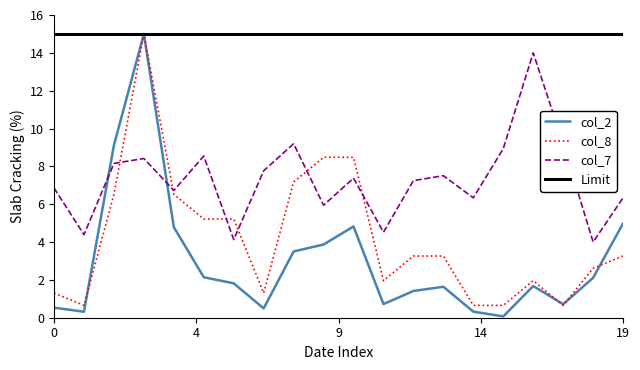

What is the maximum value shown in the chart?

15.0